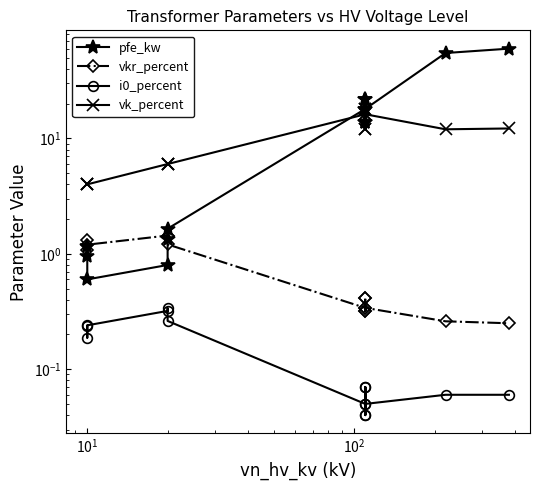

How many lines are shown in the chart?

4